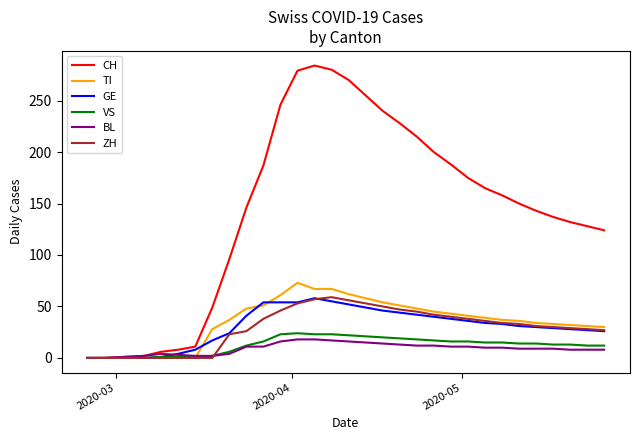

What is the highest value of the BL series?

18